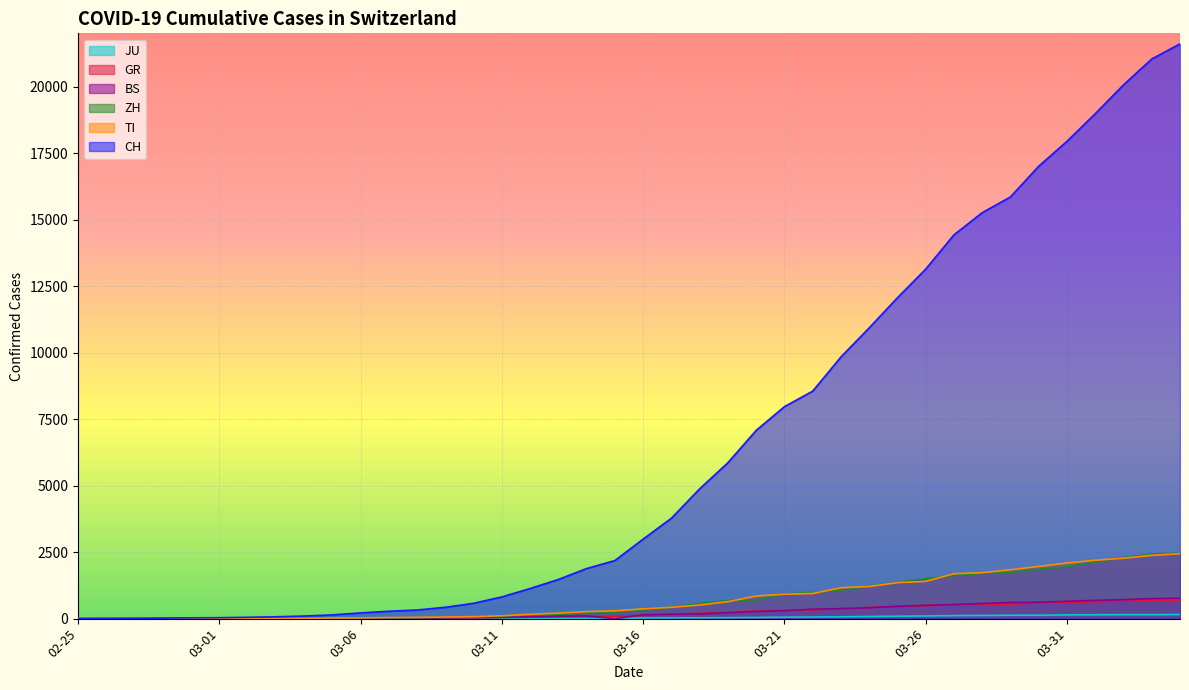

What is the label of the 4th point from the left?

2020-02-28